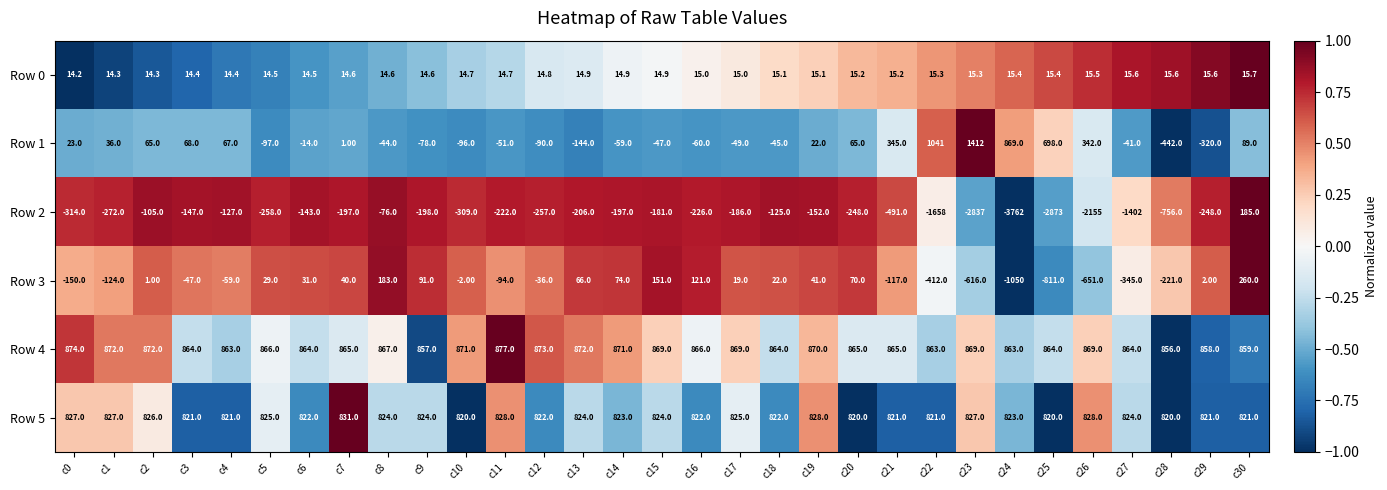

At which category does the chart reach its peak across all series?

c23